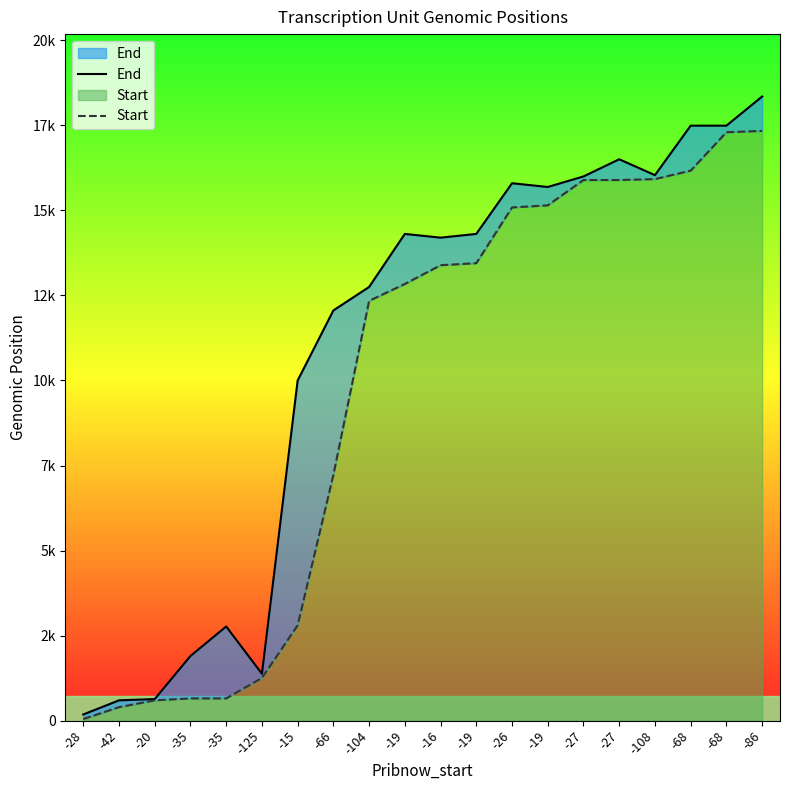

What is the difference between the Start values at -16 and -66?

6165